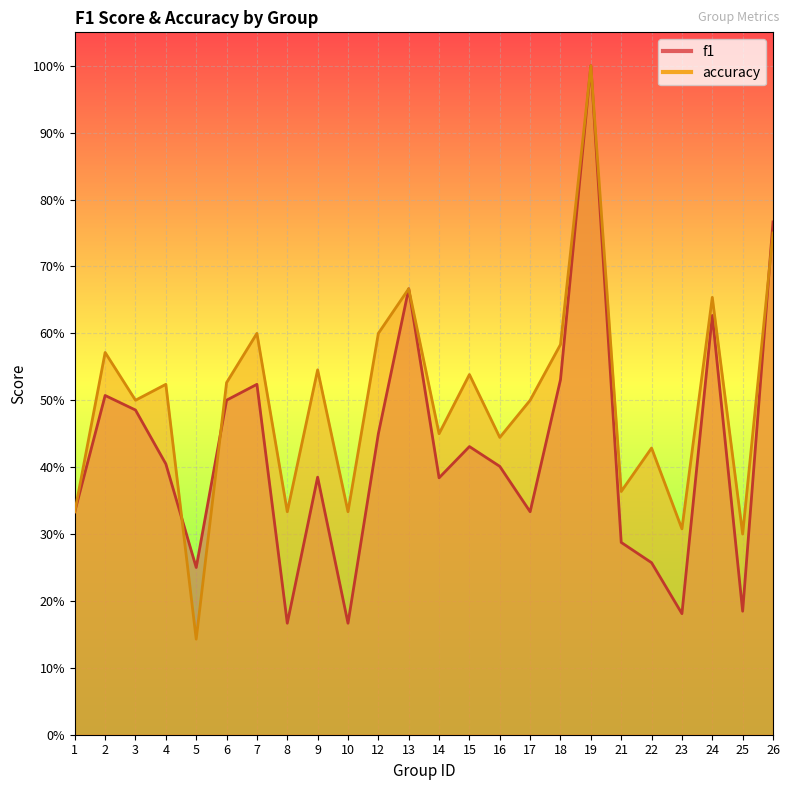

Which series has the largest range (max minus min)?

accuracy